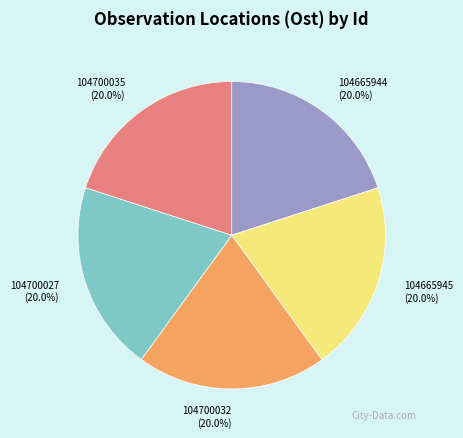

What is the total percentage of 104700032 and 104665944?

40.0%